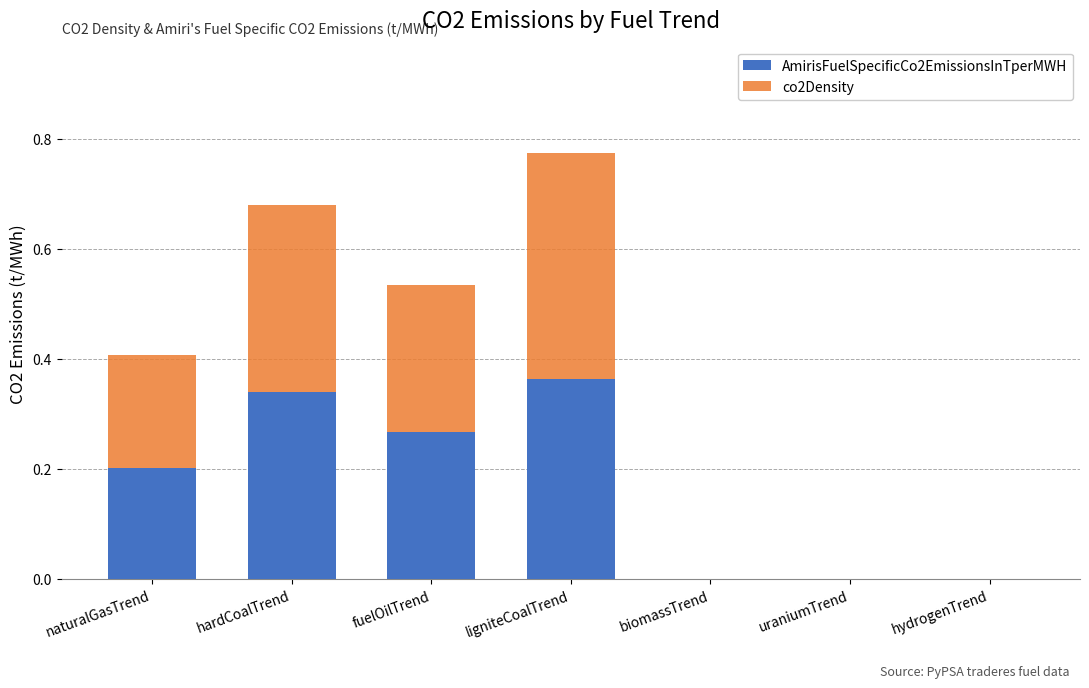

How many categories are shown in the chart?

7